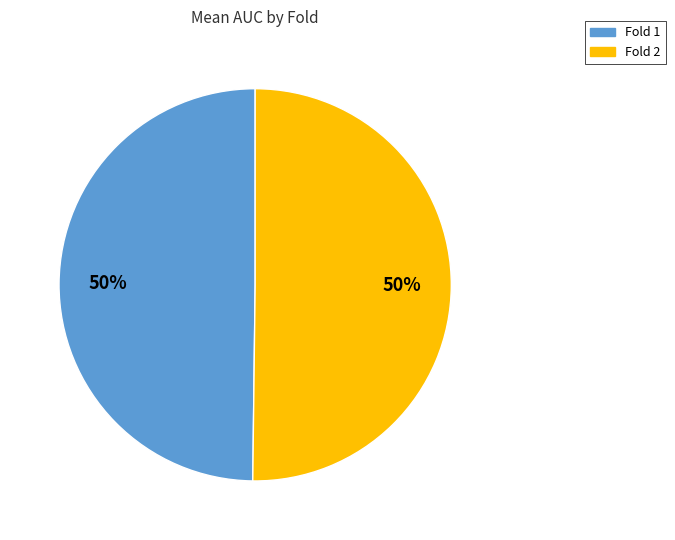

To the nearest percent, what percentage of the pie is Fold 2?

50%